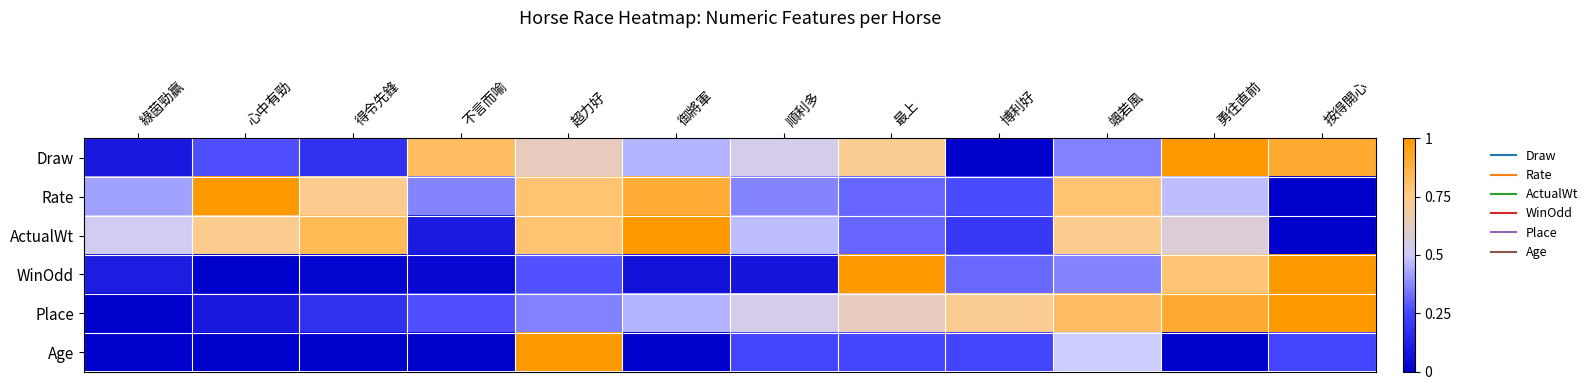

Count the number of categories in the chart.

12